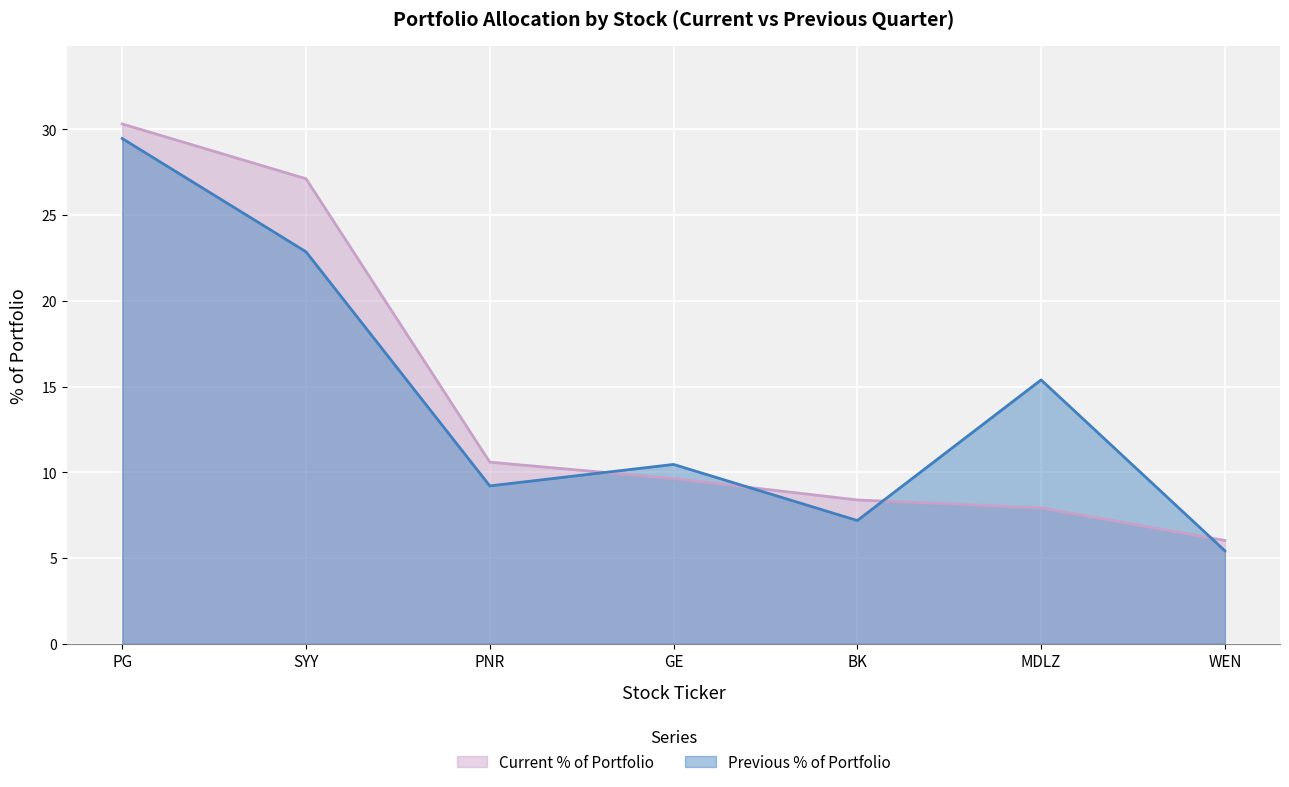

Which series has the largest range (max minus min)?

Current % of Portfolio